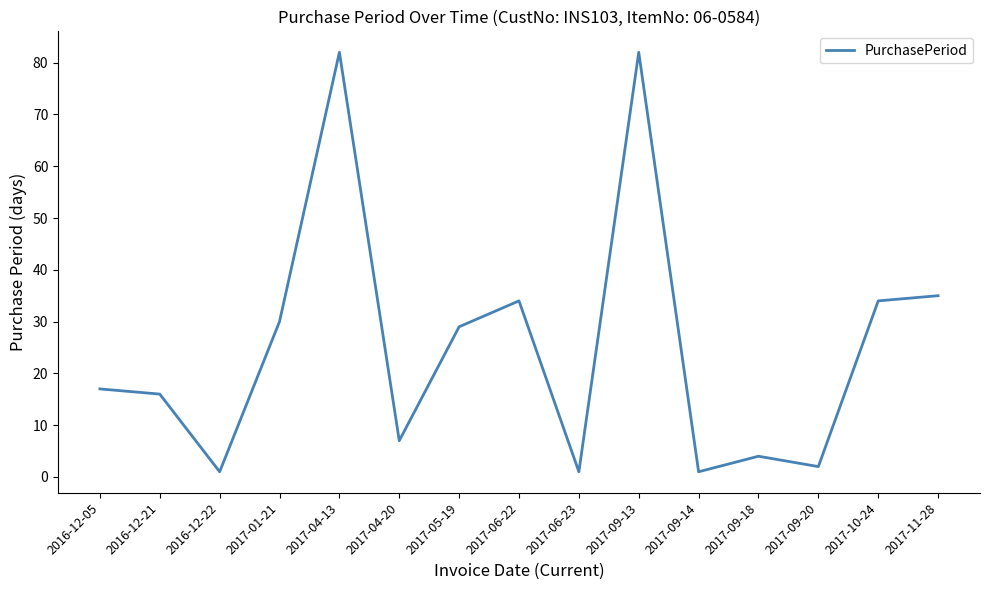

How many lines are shown in the chart?

1